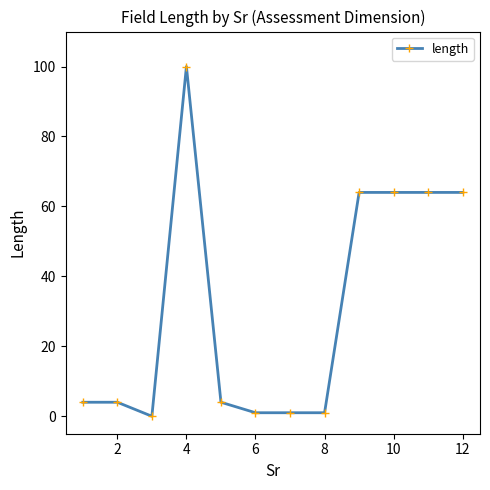

What is the greatest value displayed?

100